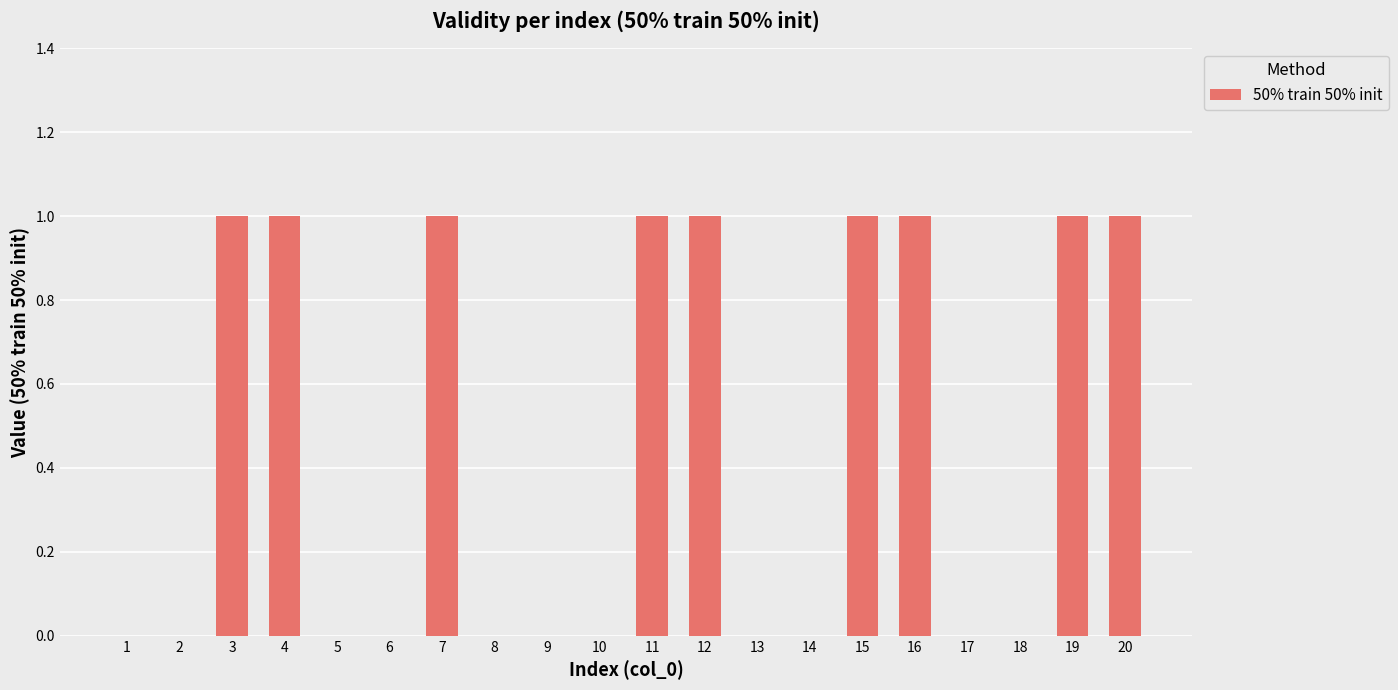

Count the values in the range 0 to 1.

20